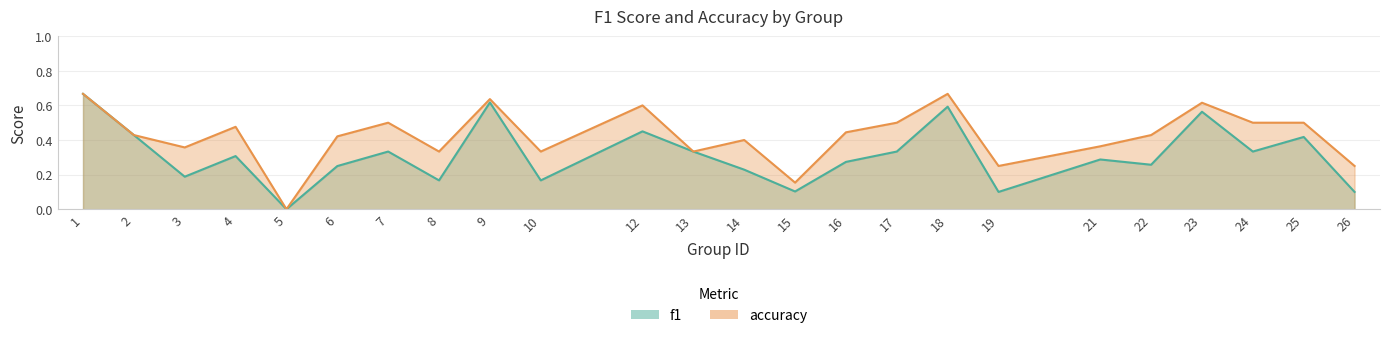

What is the average value of the f1 series?

0.3